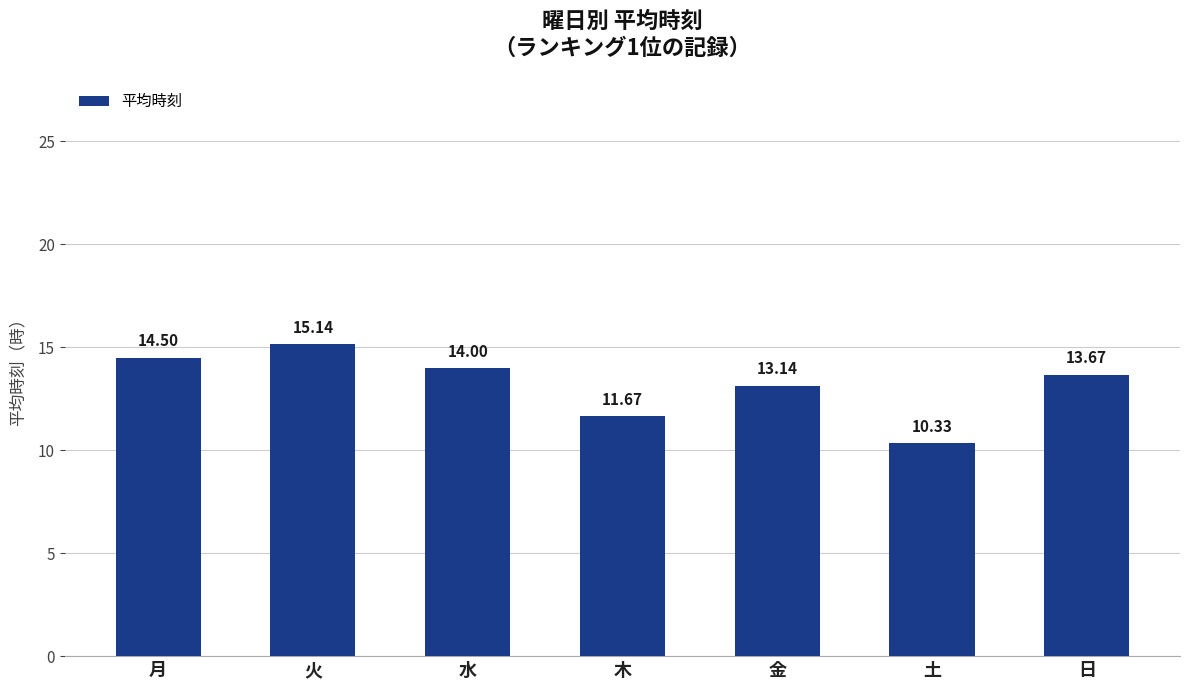

How many series are shown in this chart?

1